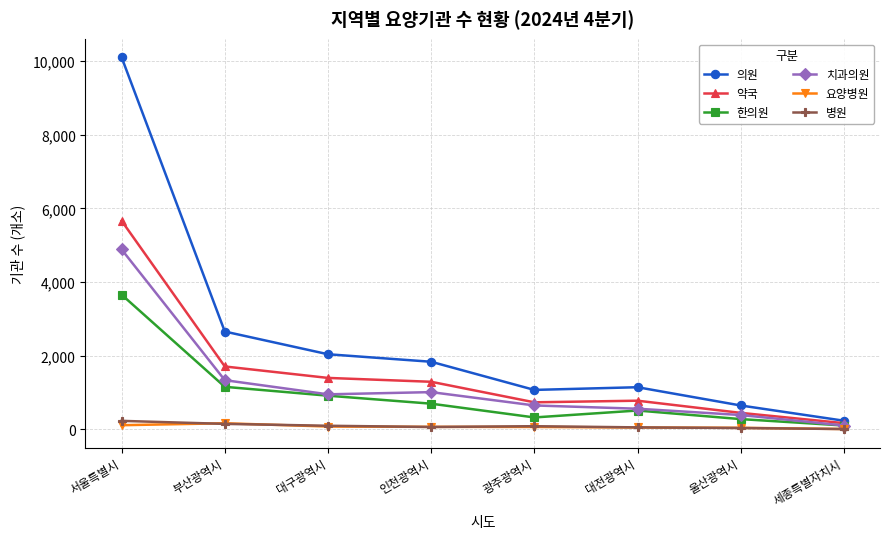

Which series changed the most between 대구광역시 and 울산광역시?

의원